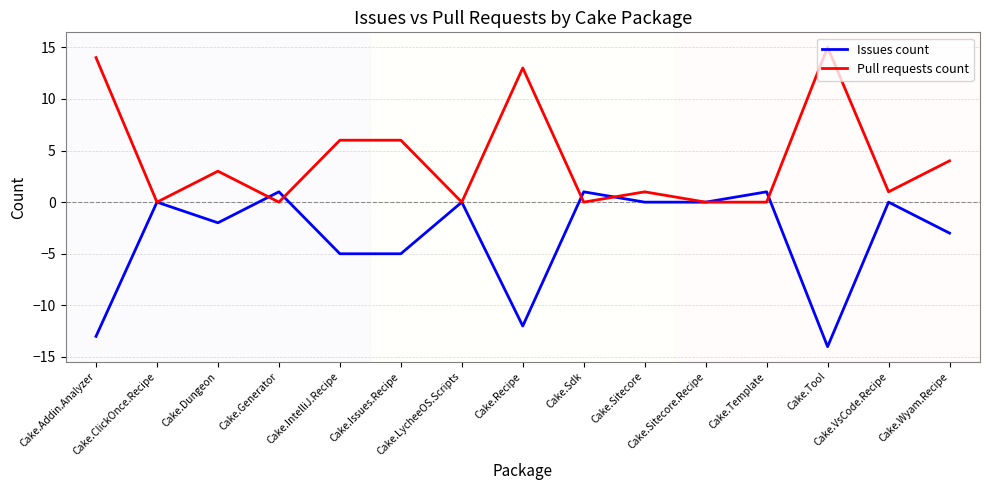

What is the minimum value shown in the chart?

-14